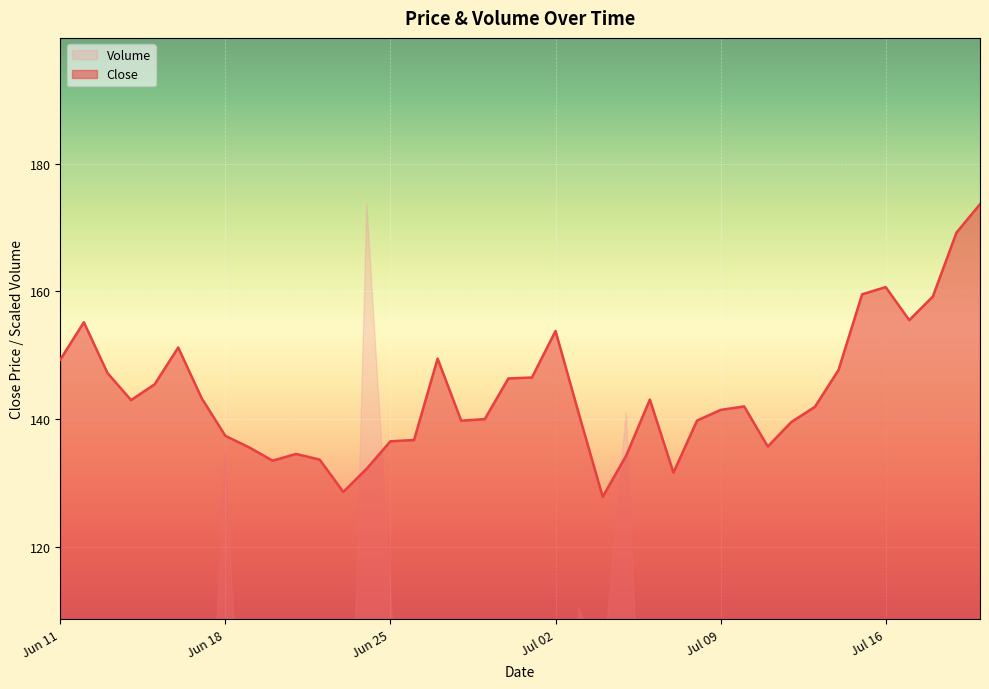

What is the value of the 1st point from the left?

149.3